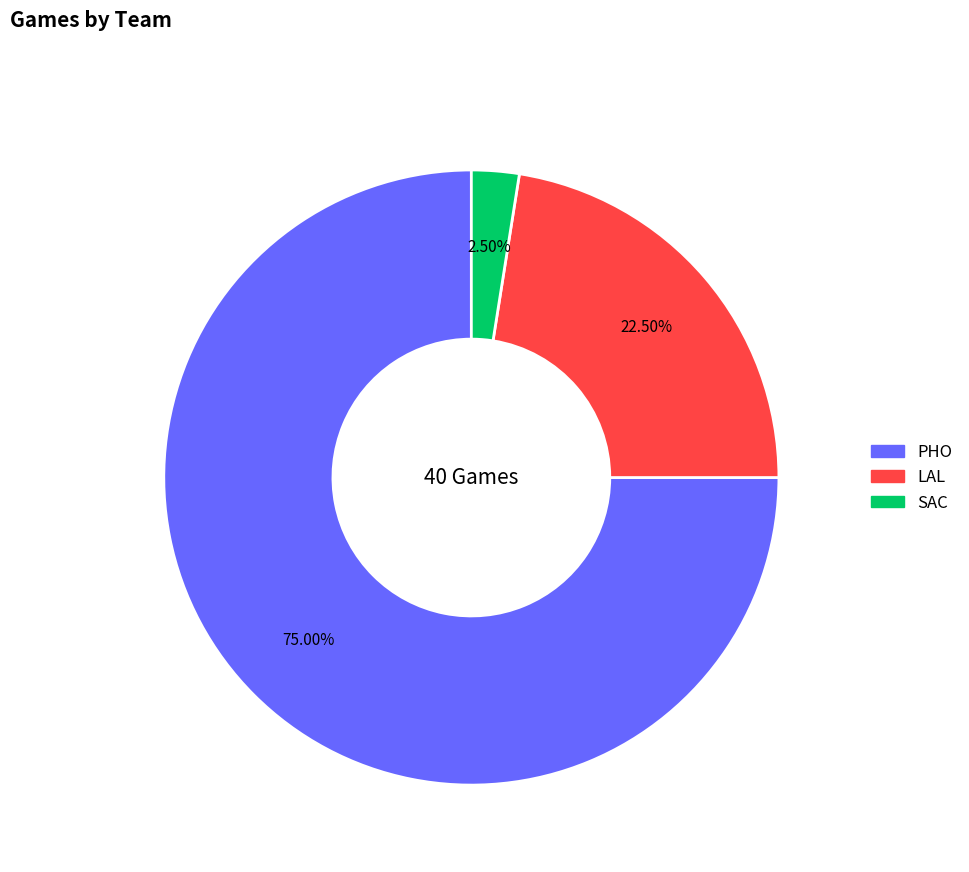

Do LAL and SAC together represent more than half of the pie?

No